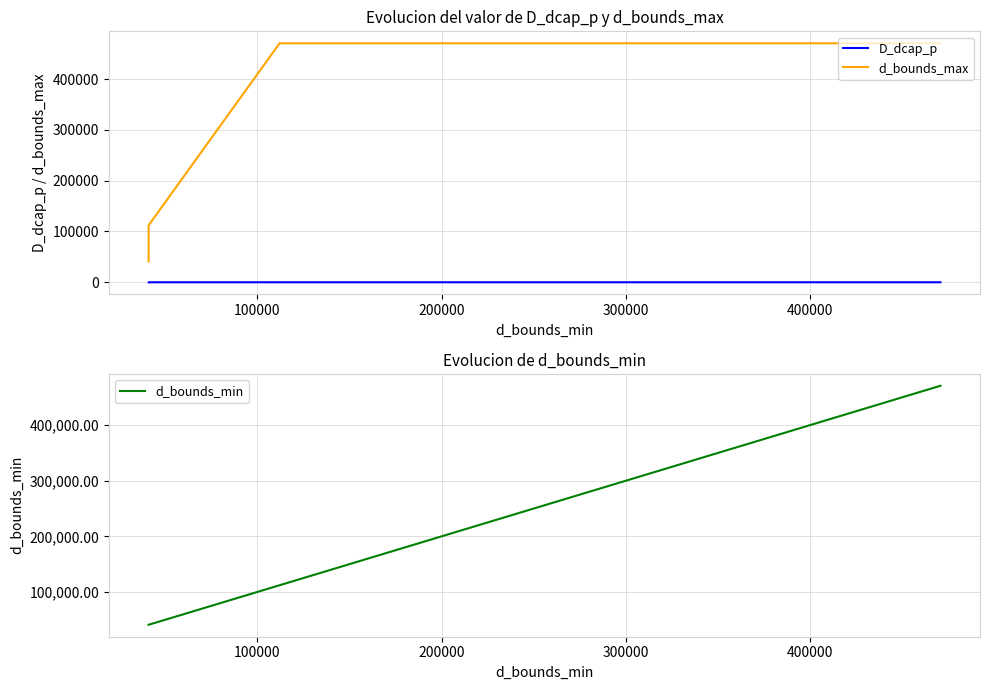

Where does the d_bounds_min series first go above 112146?

200000